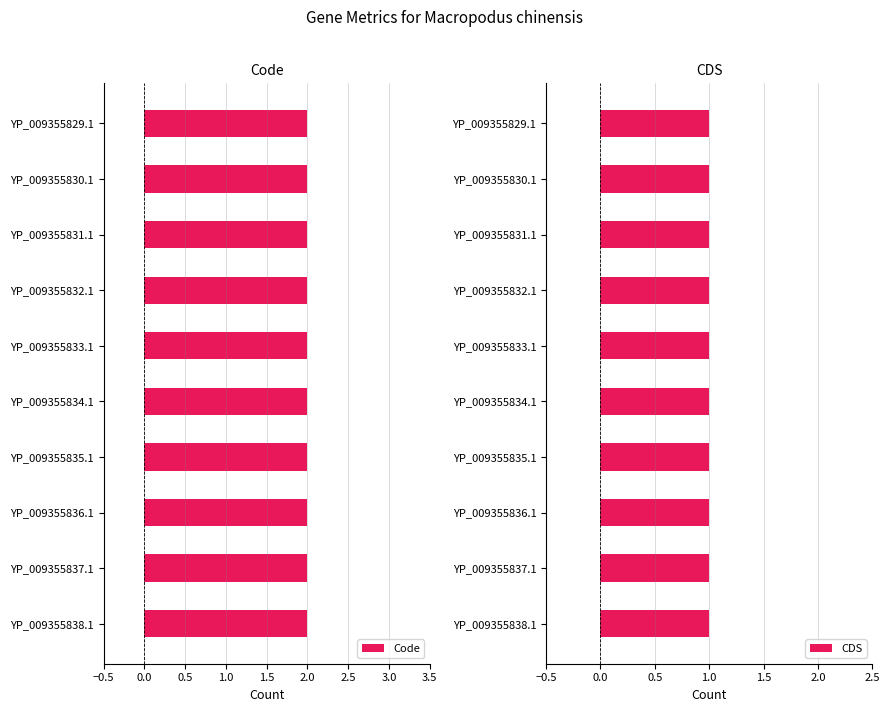

What are all the series names shown in the legend?

Code, CDS